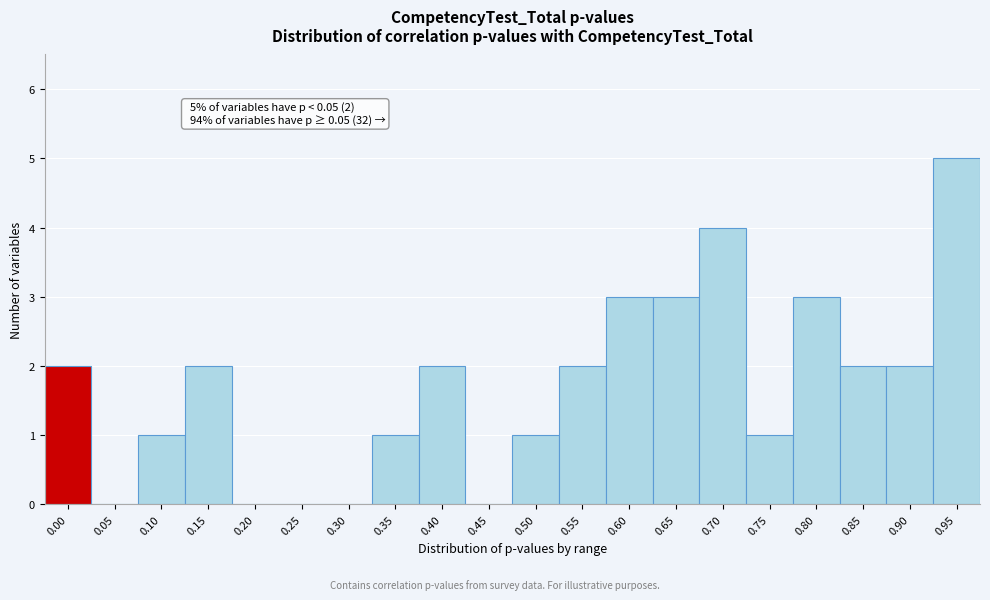

Reading left to right, extract all data points from this chart.

0.00=2	0.05=0	0.10=1	0.15=2	0.20=0	0.25=0	0.30=0	0.35=1	0.40=2	0.45=0	0.50=1	0.55=2	0.60=3	0.65=3	0.70=4	0.75=1	0.80=3	0.85=2	0.90=2	0.95=5